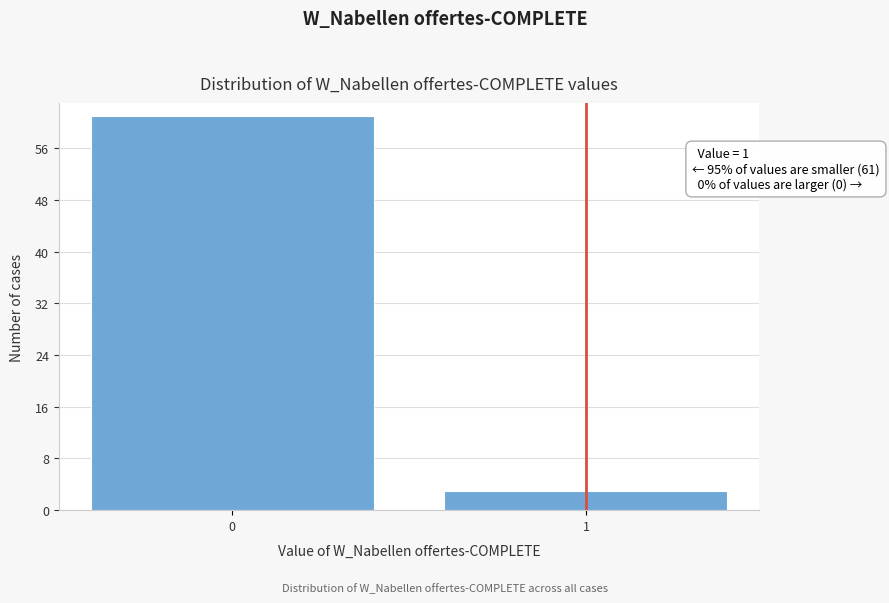

Reading left to right, what are all the values shown in this chart?

0=61	1=3